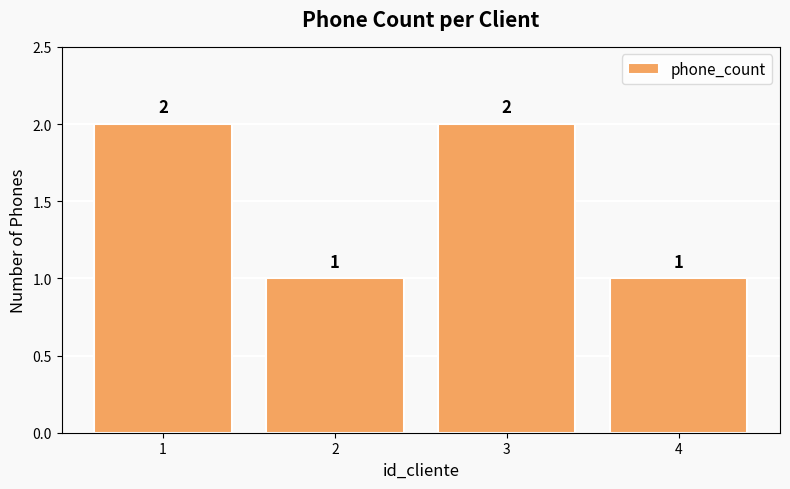

Is it true that the value at 2 is 1?

True